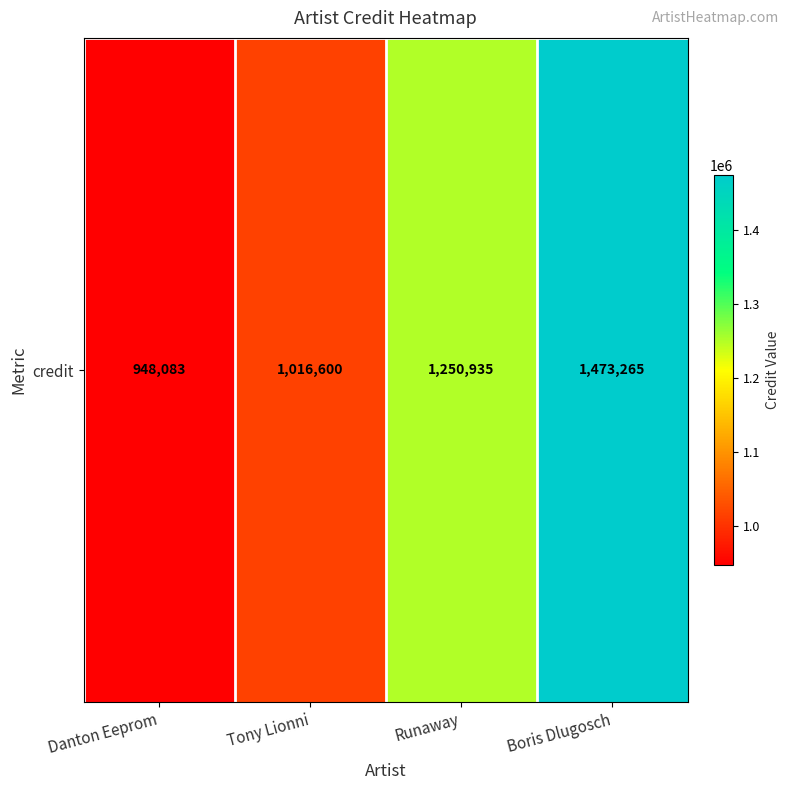

Which label corresponds to the largest value in the chart?

Boris Dlugosch